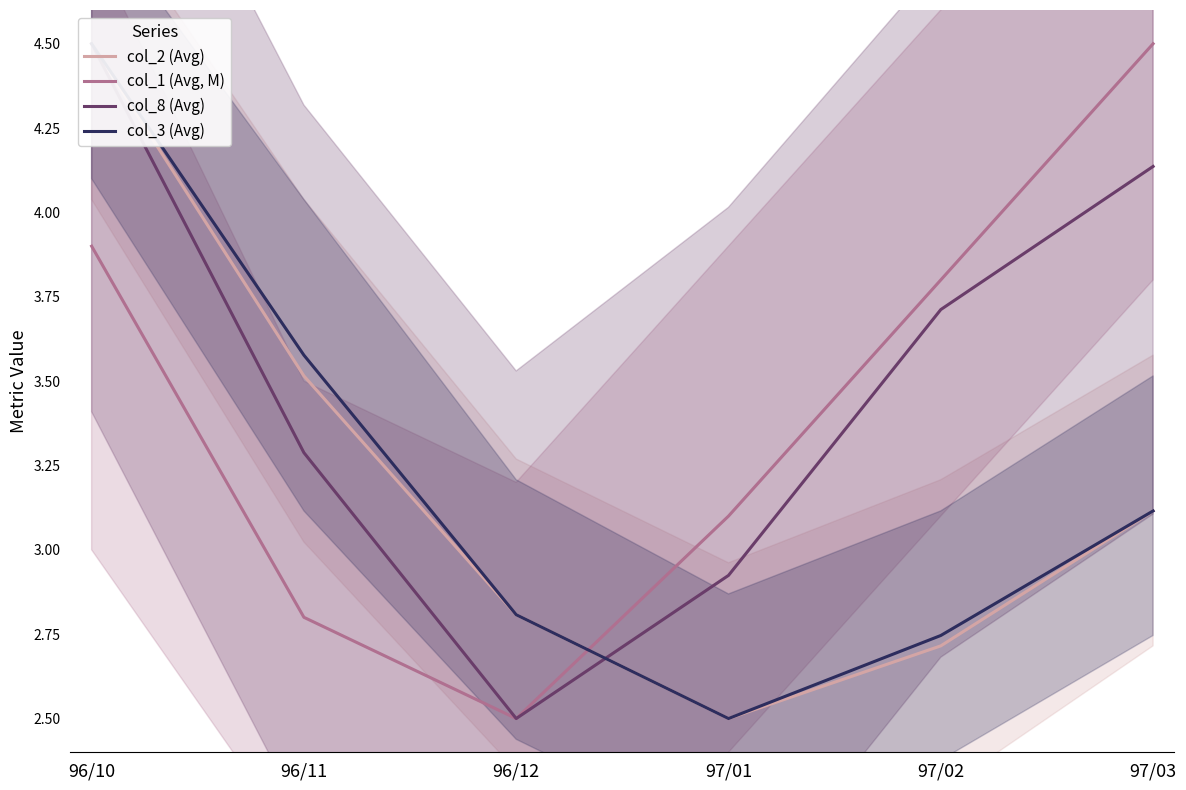

What is the value of the col_8 (Avg) point at the 4th from the left?

2.9